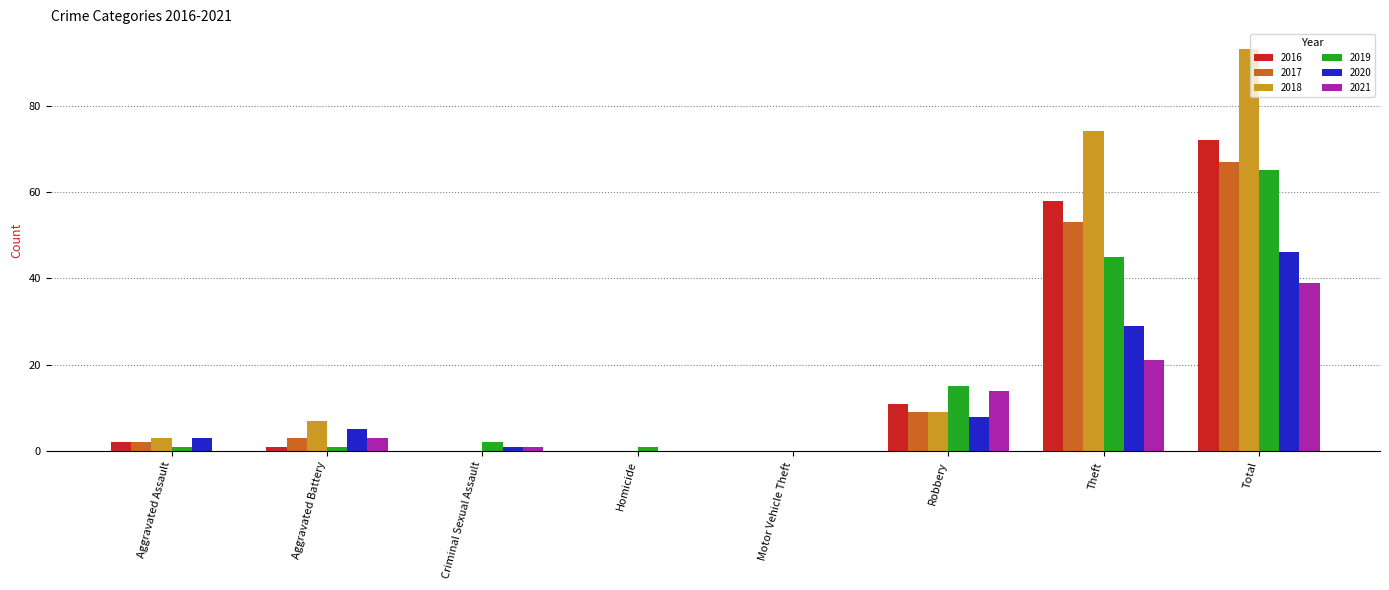

The value of 2019 at Criminal Sexual Assault is 2. True or false?

True